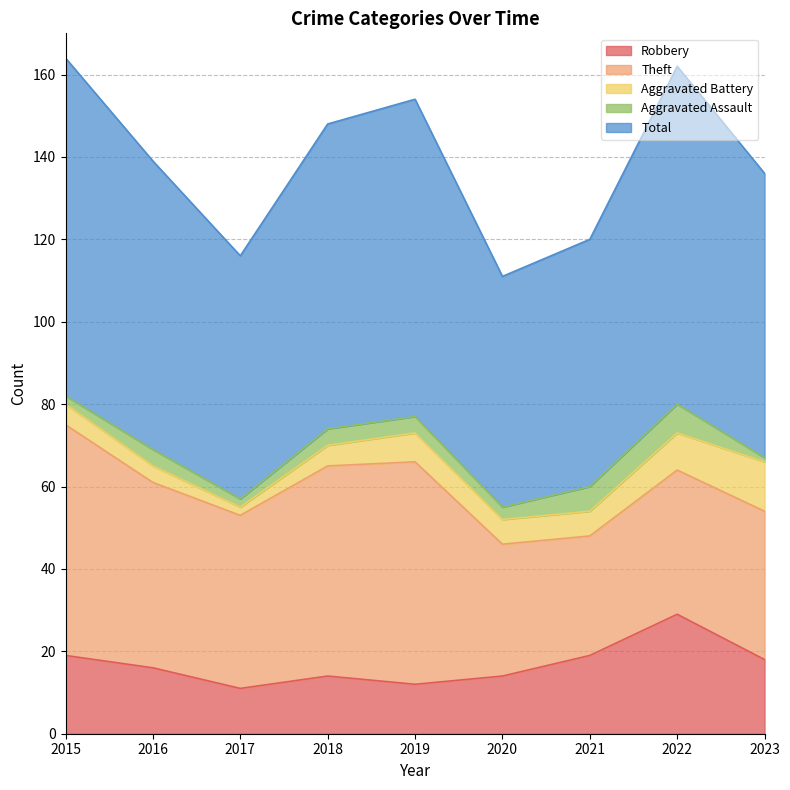

At which category does Total reach its first local valley?

2017